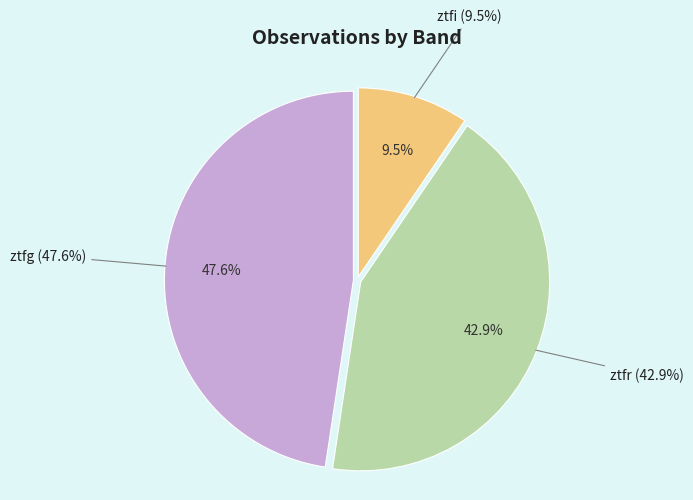

To the nearest percent, what is the average slice percentage?

33%